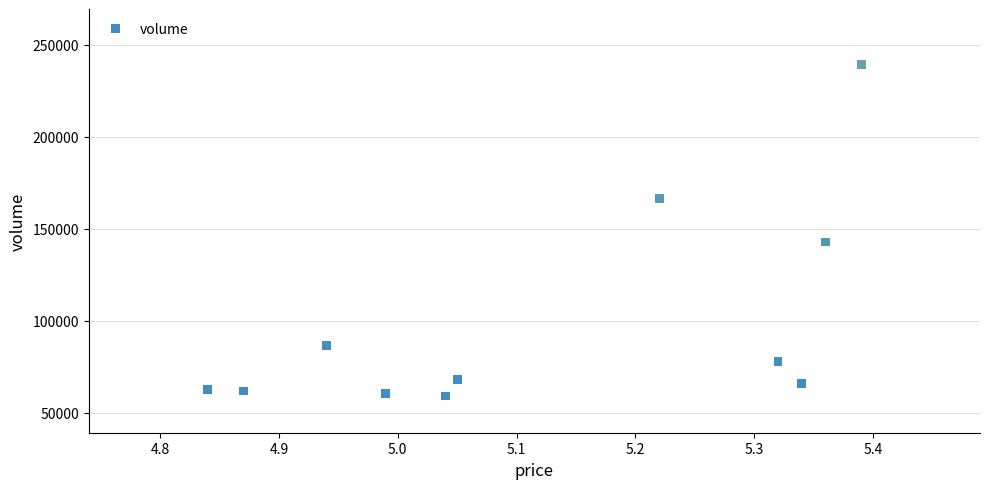

What is the average Y value?

99146